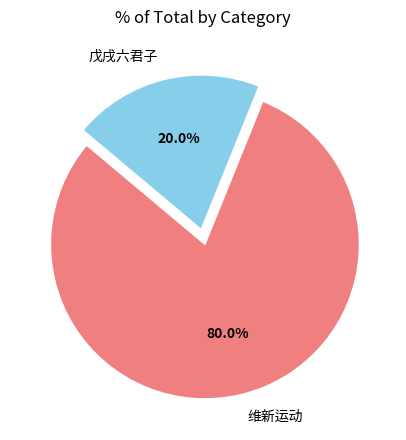

What percentage is NOT represented by 戊戌六君子?

80.0%